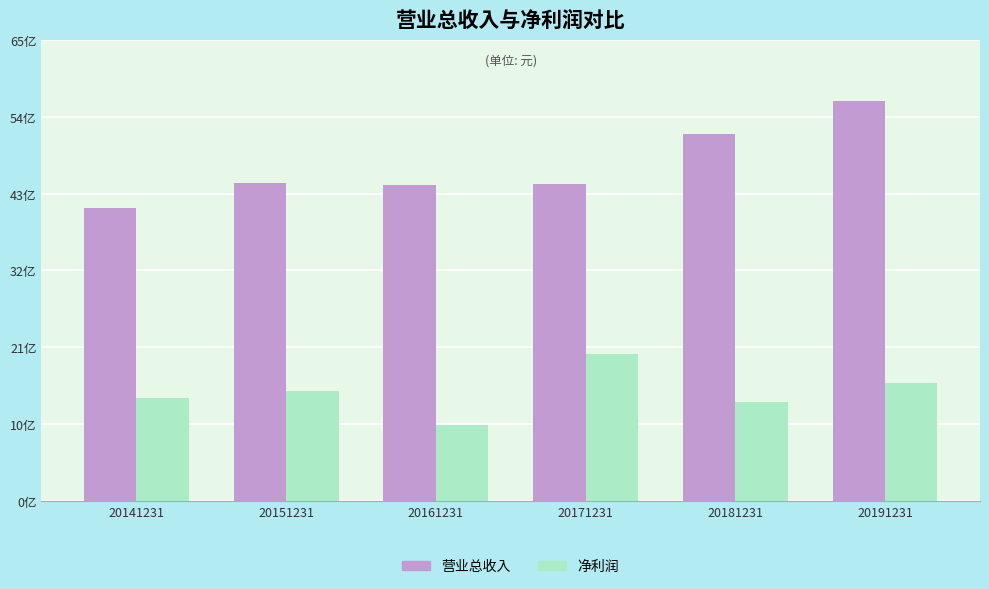

Does the chart contain stacked bars?

No